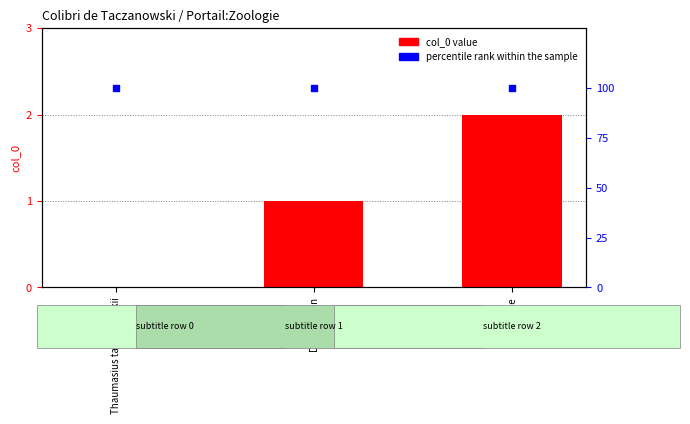

Is the value of col_0 at Référence greater than the value of percentile rank within the sample at Référence?

No